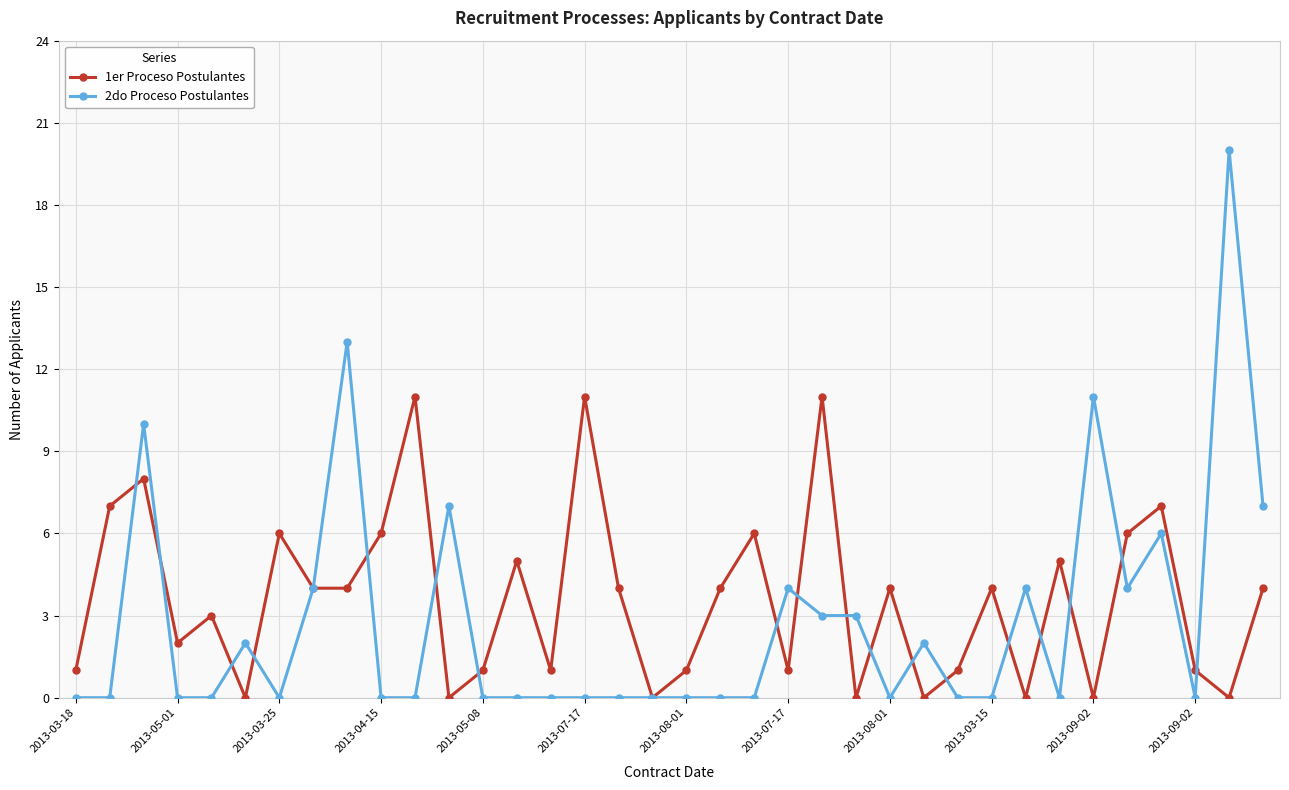

What is the maximum value for 2do Proceso Postulantes?

20